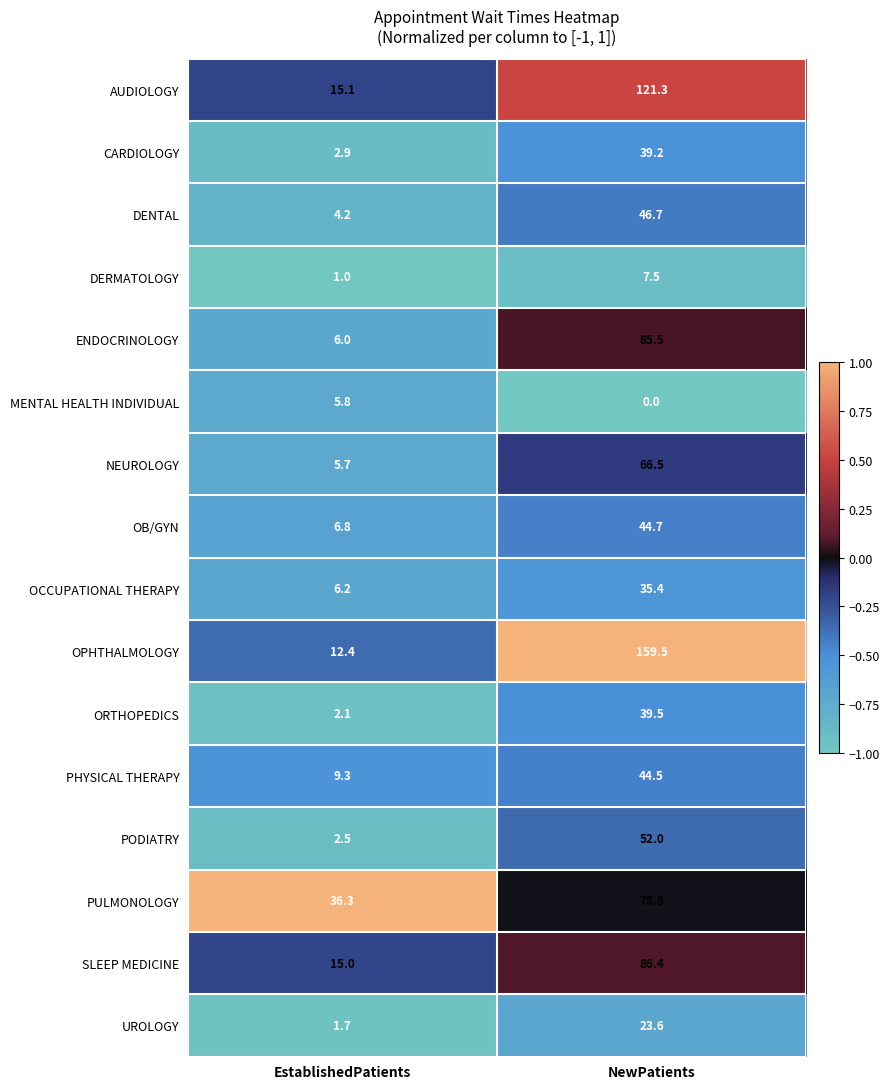

What is the sum of the OCCUPATIONAL THERAPY values at NewPatients and EstablishedPatients?

41.6